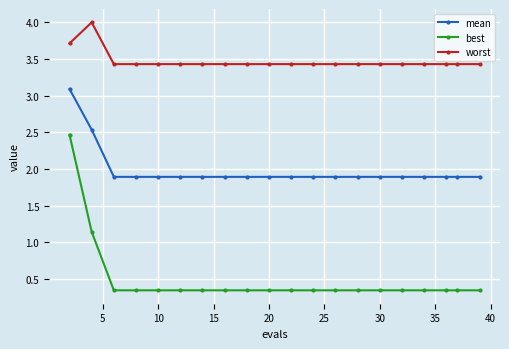

What is the difference between the maximum and second lowest values in the worst series?

0.6